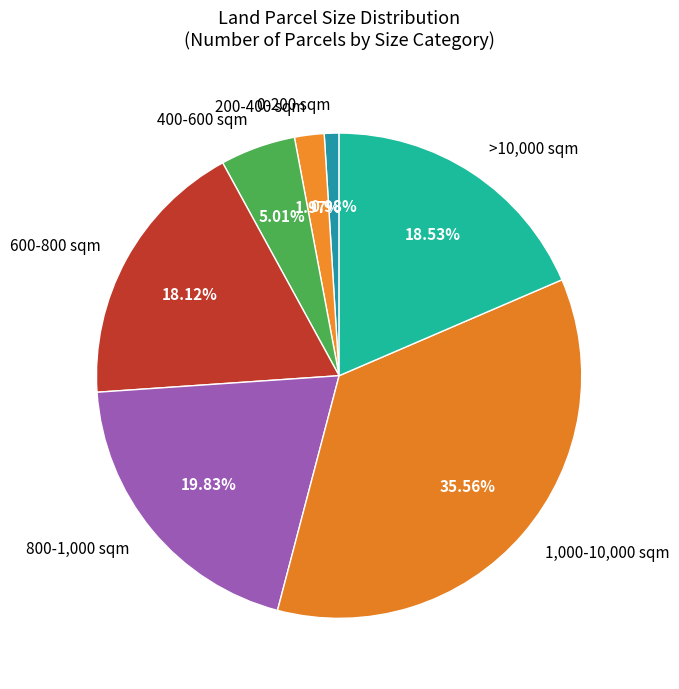

To the nearest percent, what is the combined percentage of 1,000-10,000 sqm and >10,000 sqm?

54%